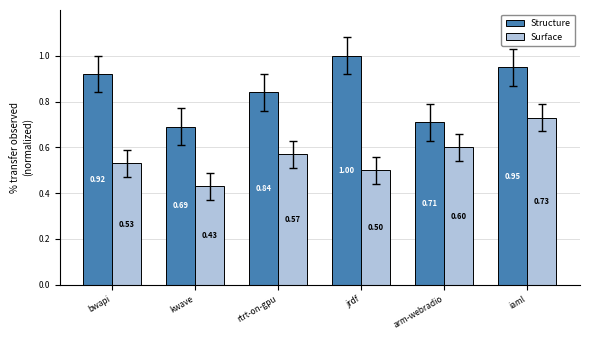

Is the value of Surface at rtrt-on-gpu greater than the value of Structure at jrdf?

No